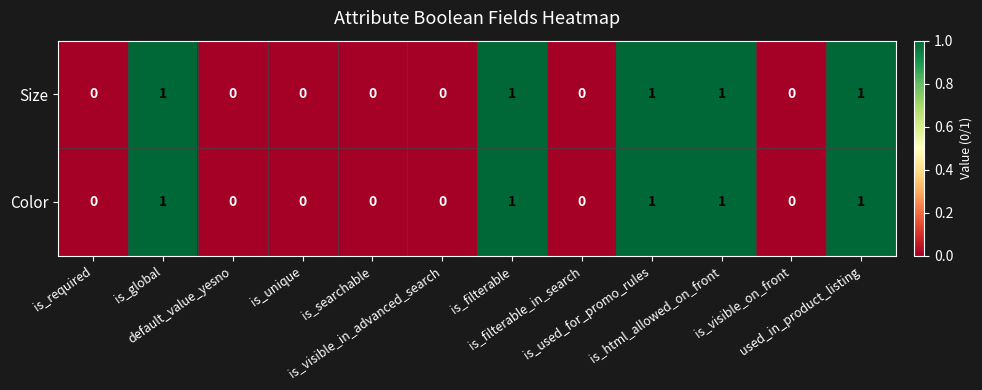

How many Size values are between 0 and 1?

12